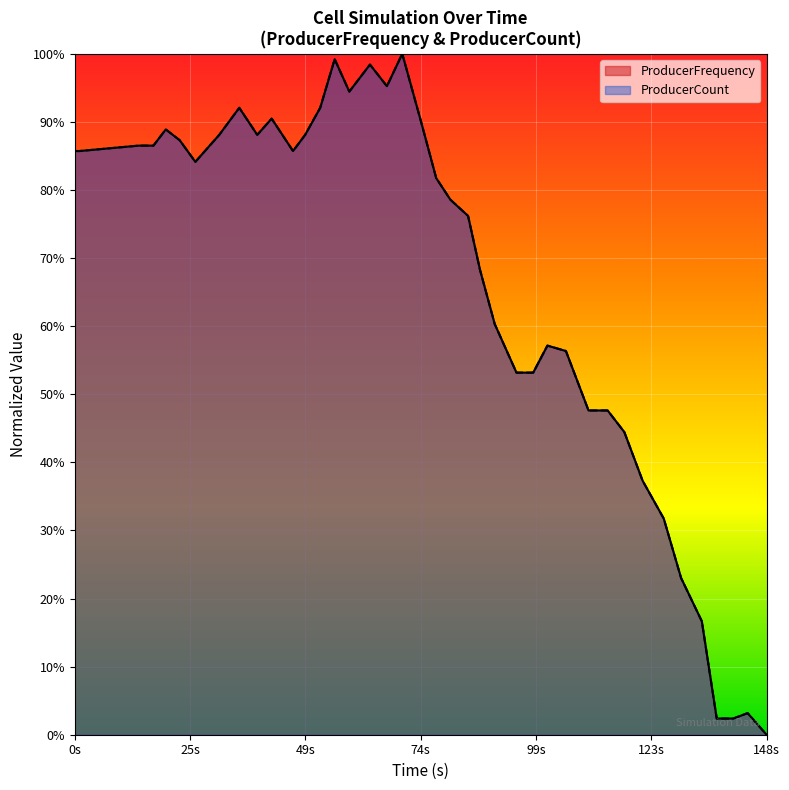

What are all the series names shown in the legend?

ProducerFrequency, ProducerCount